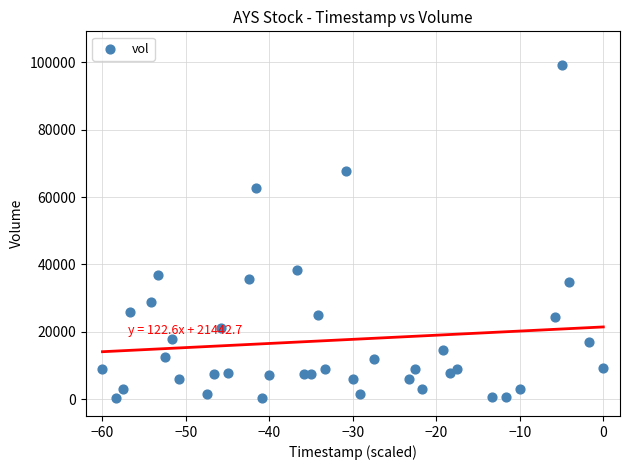

What is the range of Y values (max minus min)?

99000